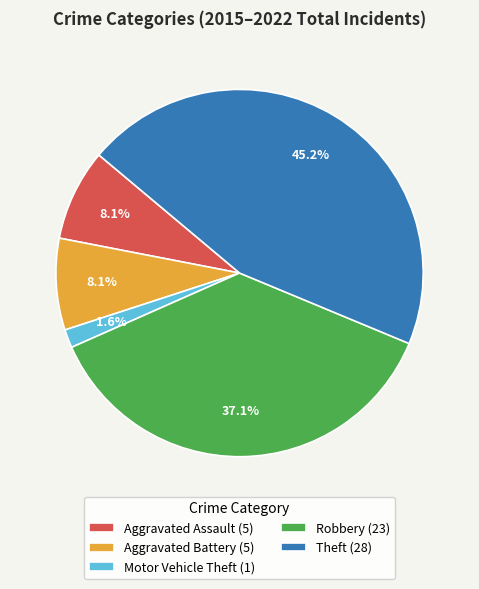

Is the sum of Aggravated Battery (5) and Motor Vehicle Theft (1) greater than half?

No